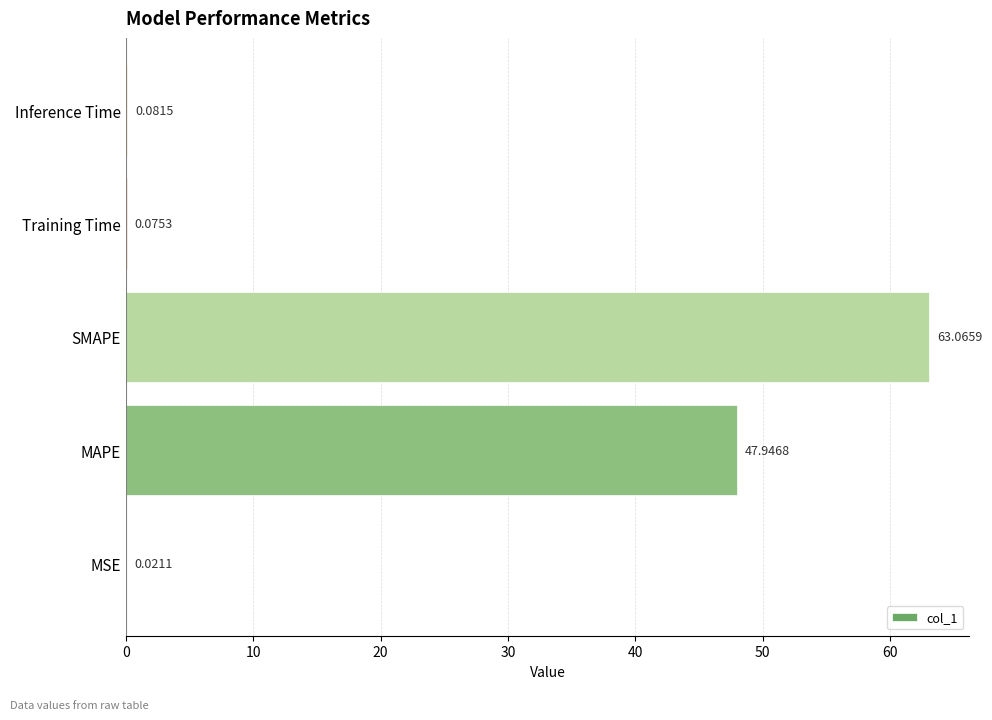

At which label is the value closest to 31?

MAPE